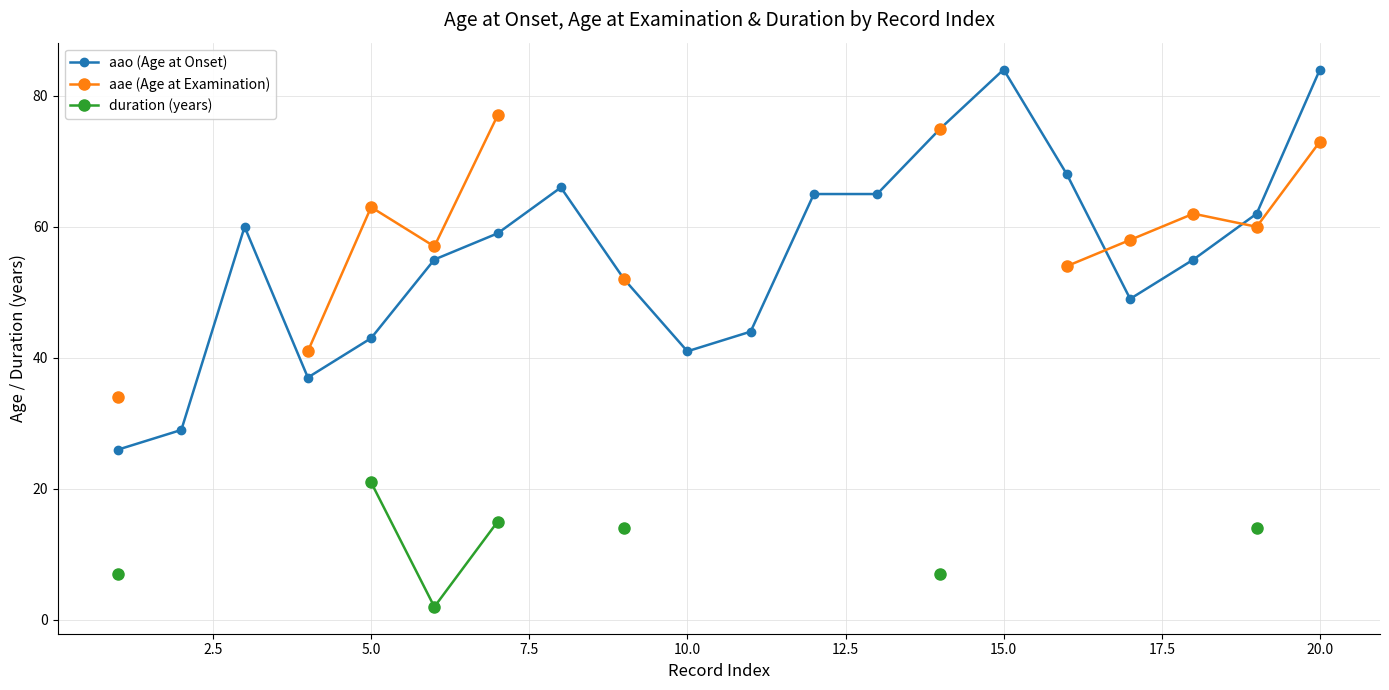

True or false: aao (Age at Onset) has a value of 141 at 15.0.

False